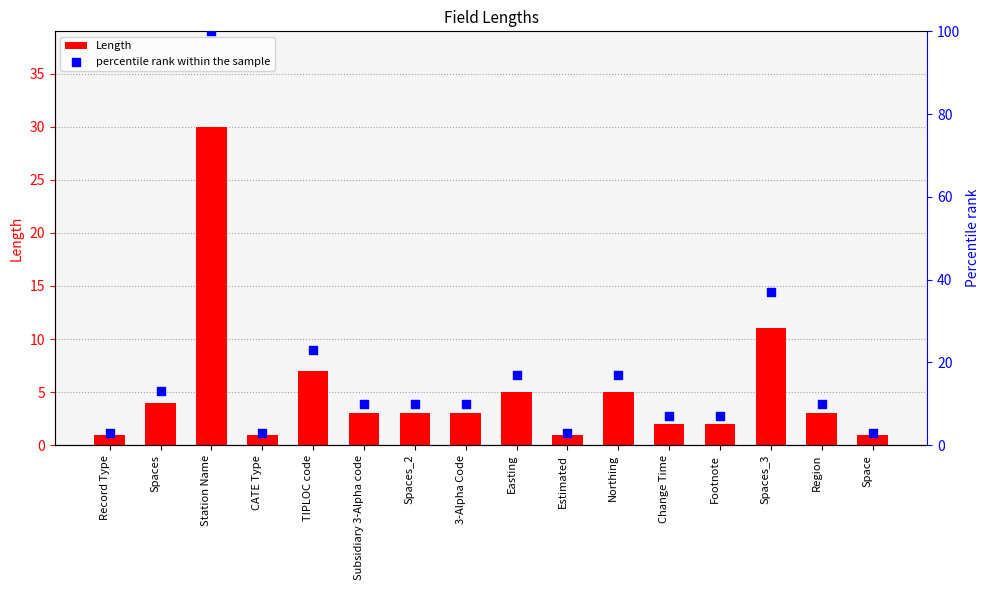

Which series contains the lowest Y value?

Length